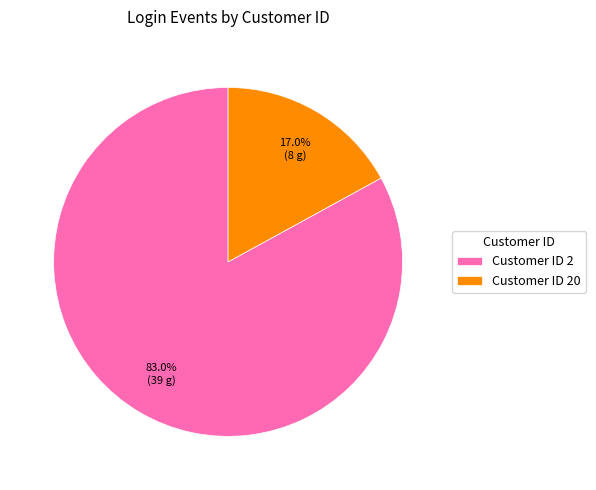

Which has a higher value, Customer ID 2 or Customer ID 20?

Customer ID 2